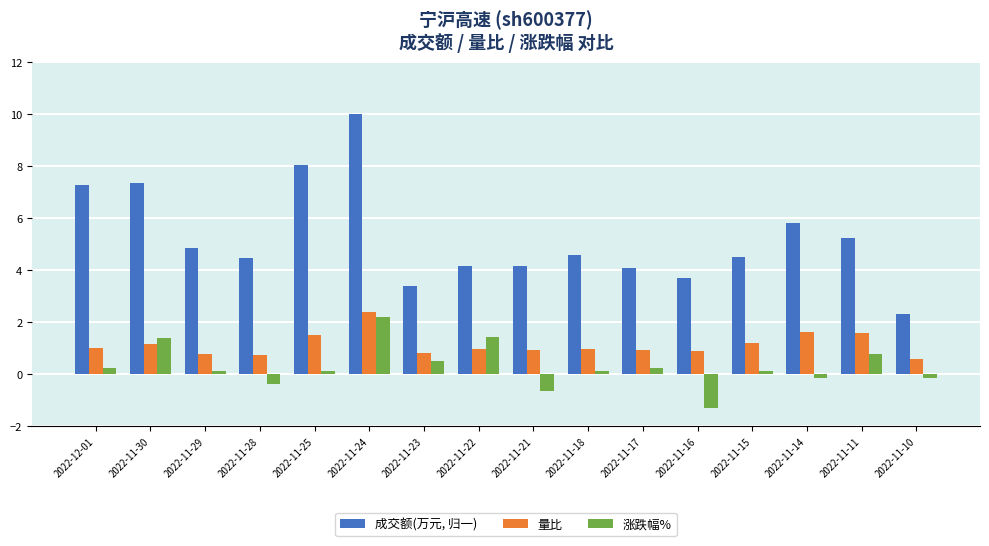

What is the difference between the 成交额(万元, 归一) values at 2022-11-17 and 2022-12-01?

3.2